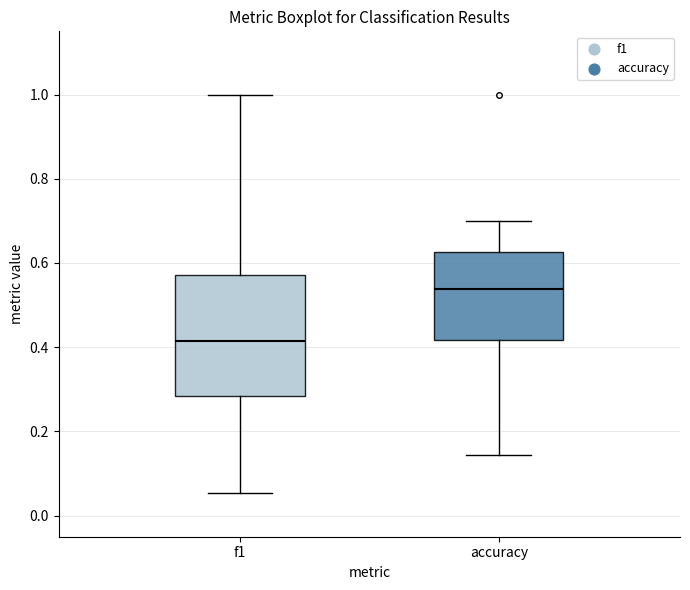

Comparing the boxes themselves (not the whiskers), which one is the tallest?

f1